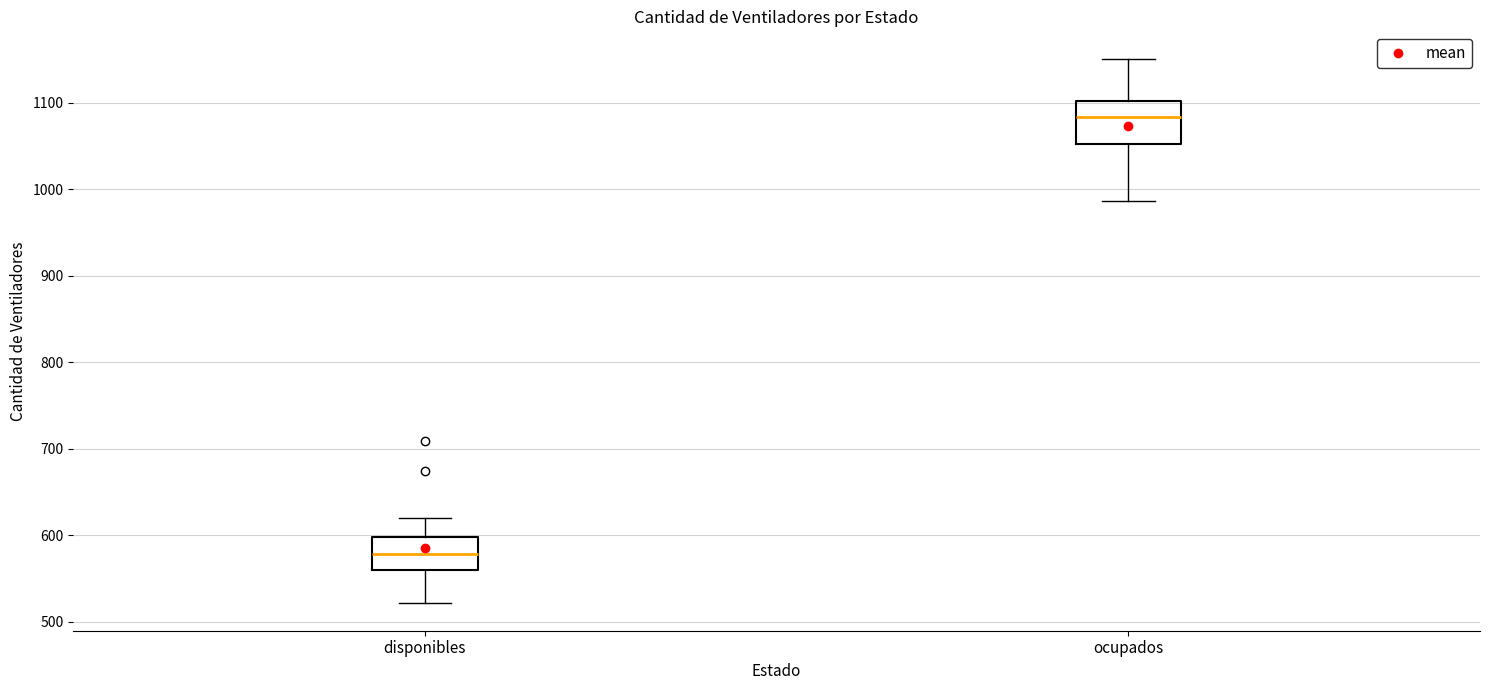

Which box has the highest median line?

ocupados